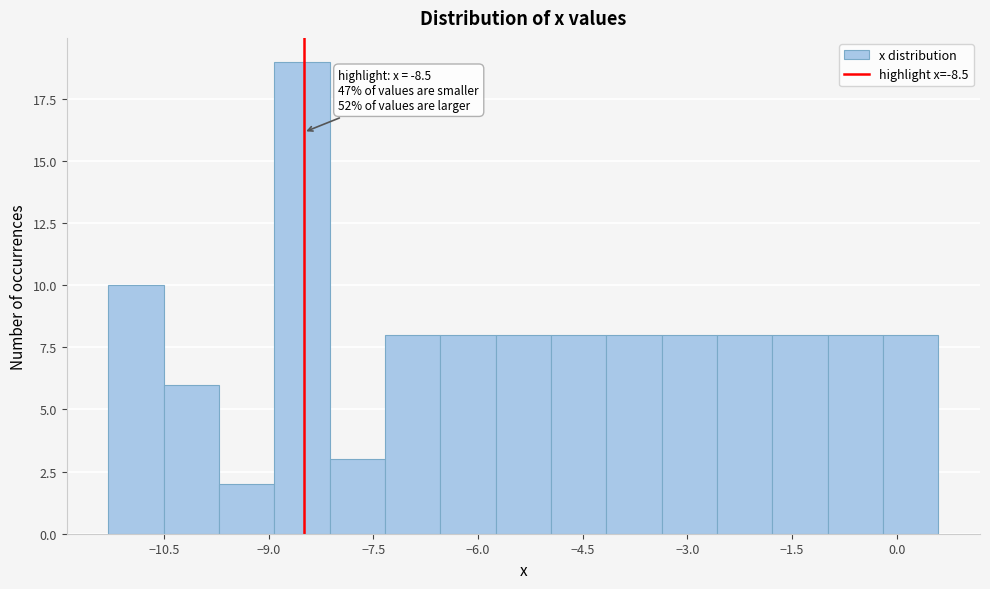

Around what value on the x-axis is the tallest bar? Give the approximate position of its centre, as read against the axis.

-8.6